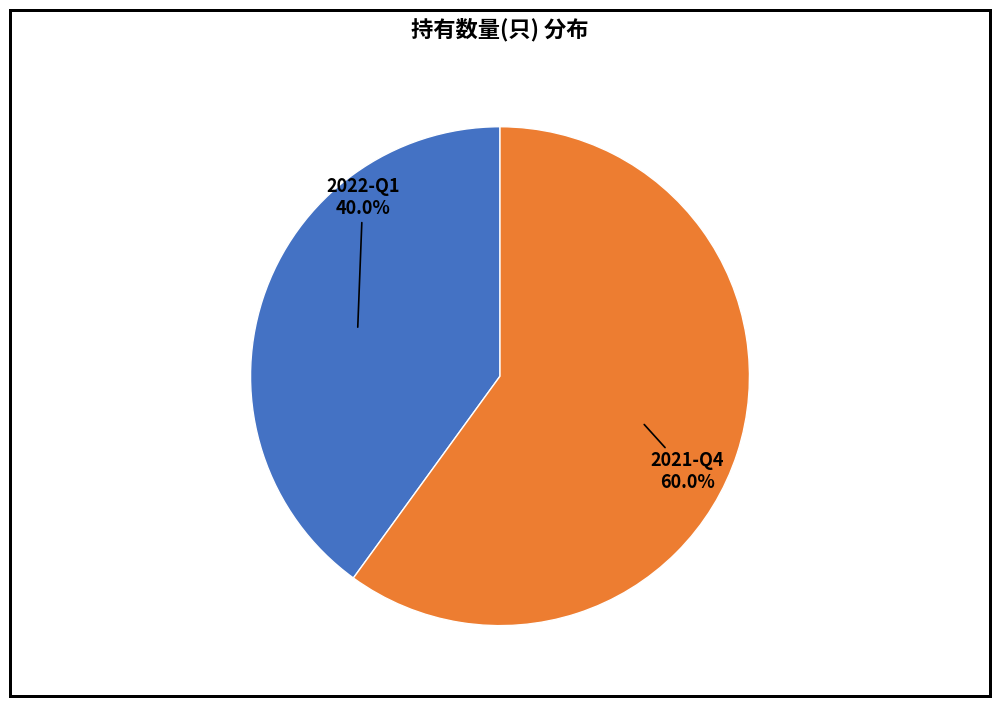

Does any single category account for the majority?

Yes